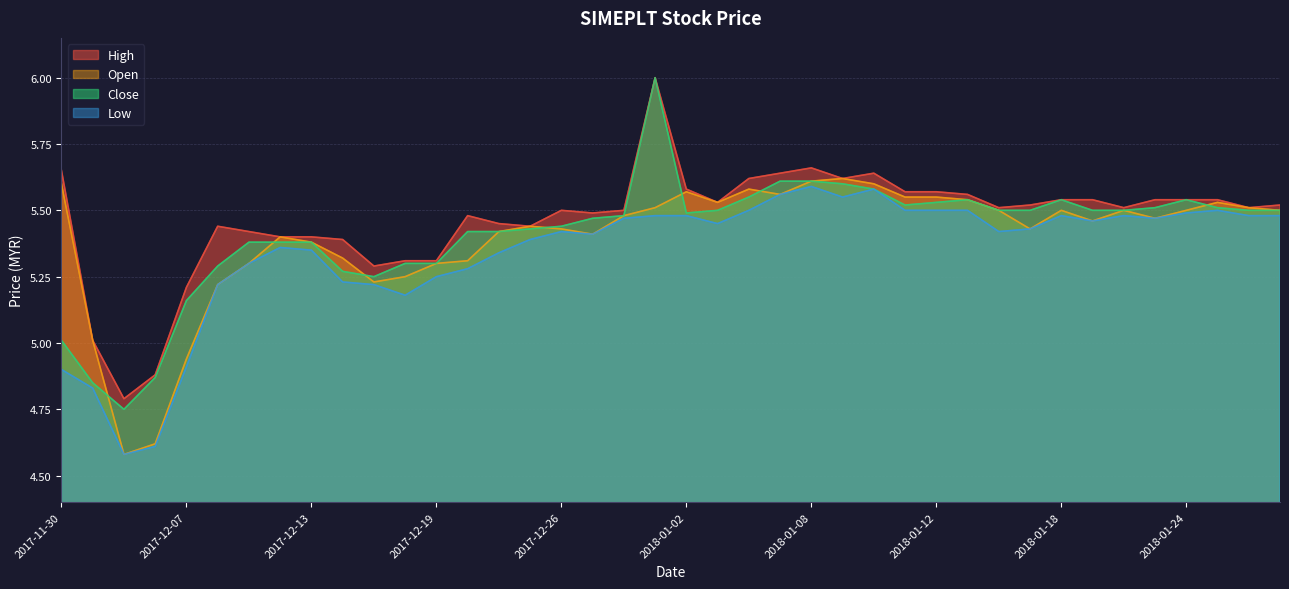

The high series shows 5.6 at 2018-01-11. True or false?

True